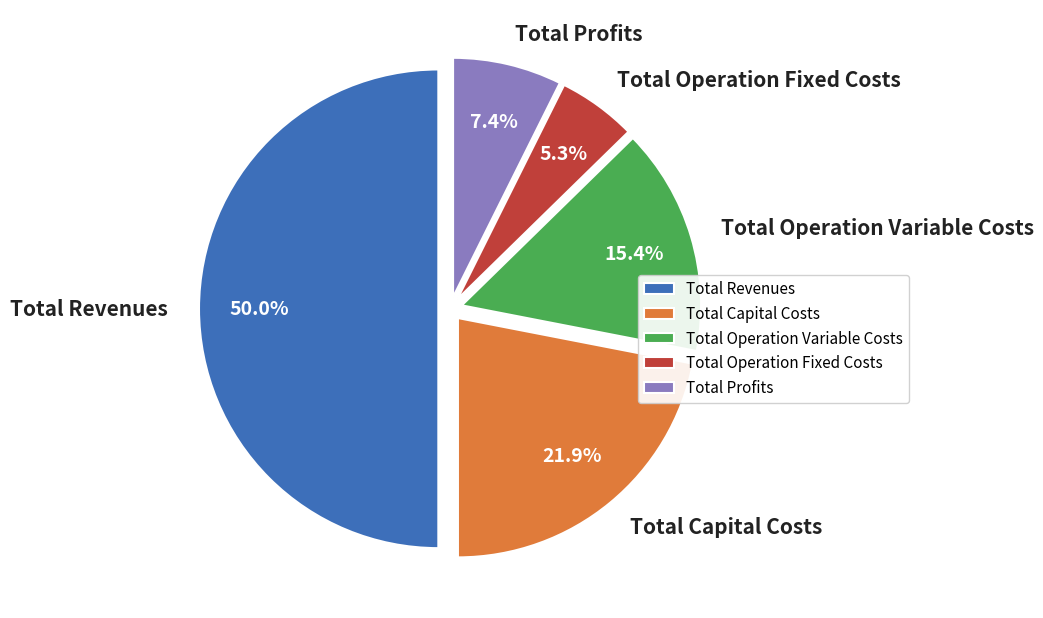

How much of the chart is everything except Total Capital Costs?

78.1%